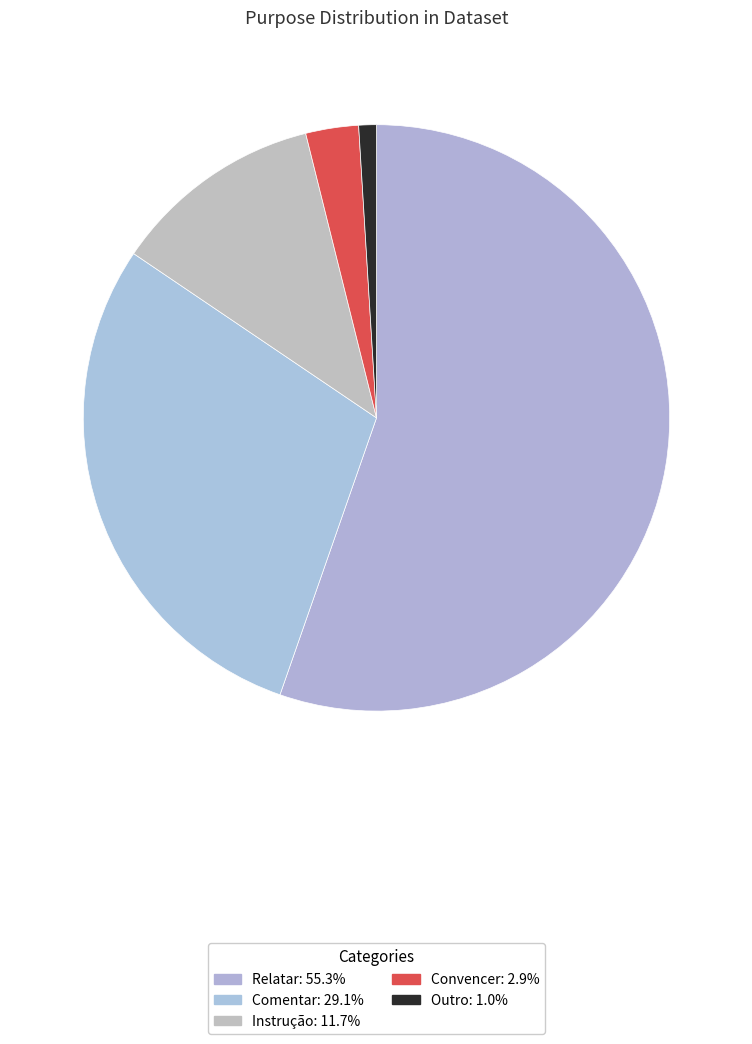

Is it true that Relatar is 55% of the pie?

True